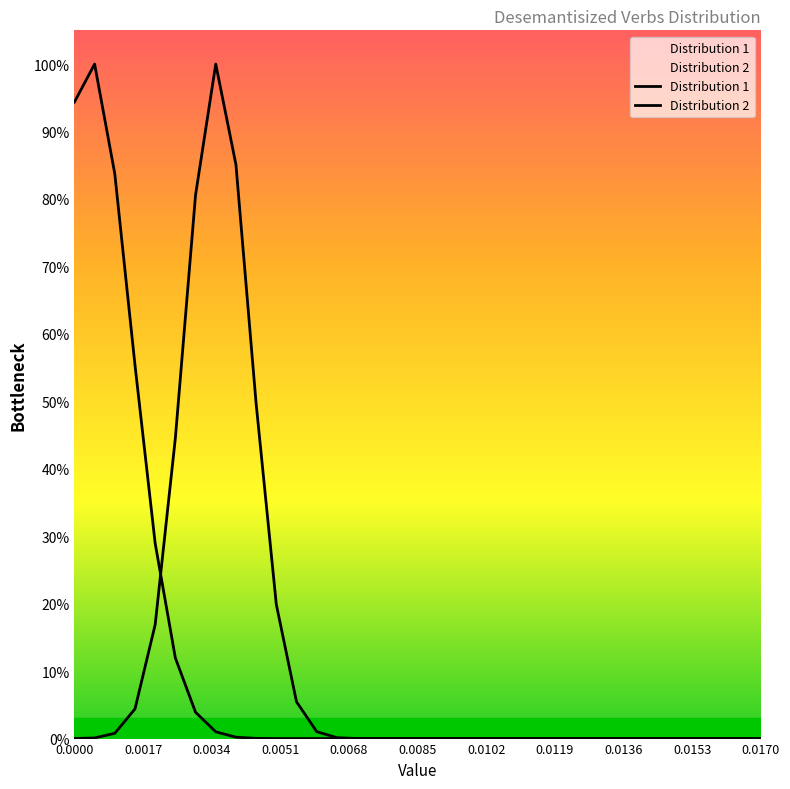

Does the chart display data point markers on the line(s)?

No